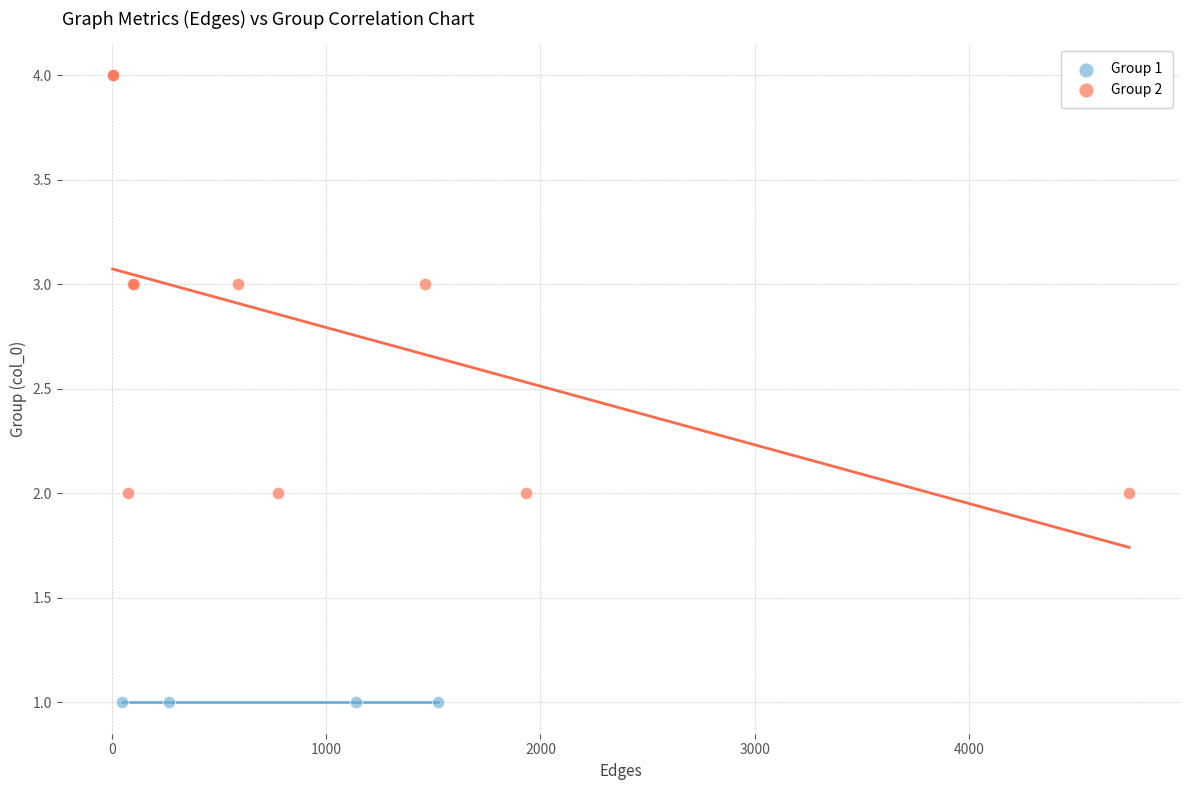

Which series contains the highest Y value?

Group 2